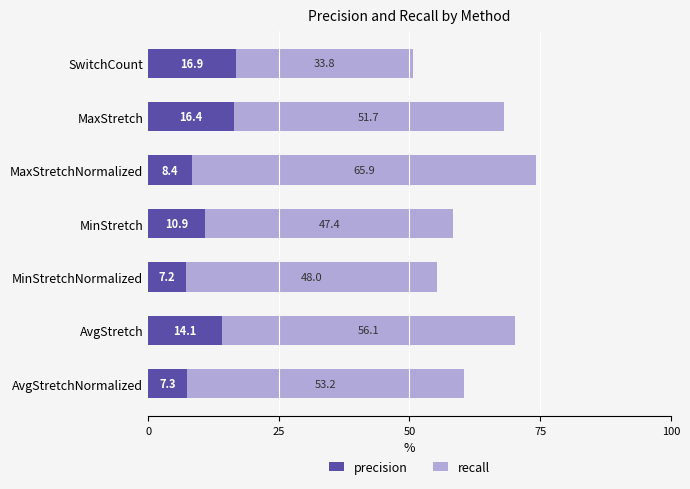

Is it true that precision equals 7.2 at MinStretchNormalized?

True